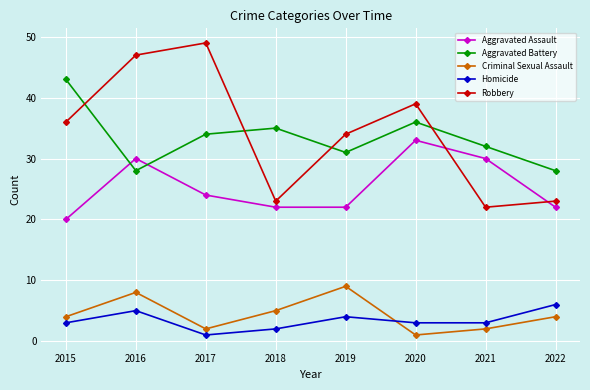

At how many categories does at least one series exceed 7?

8